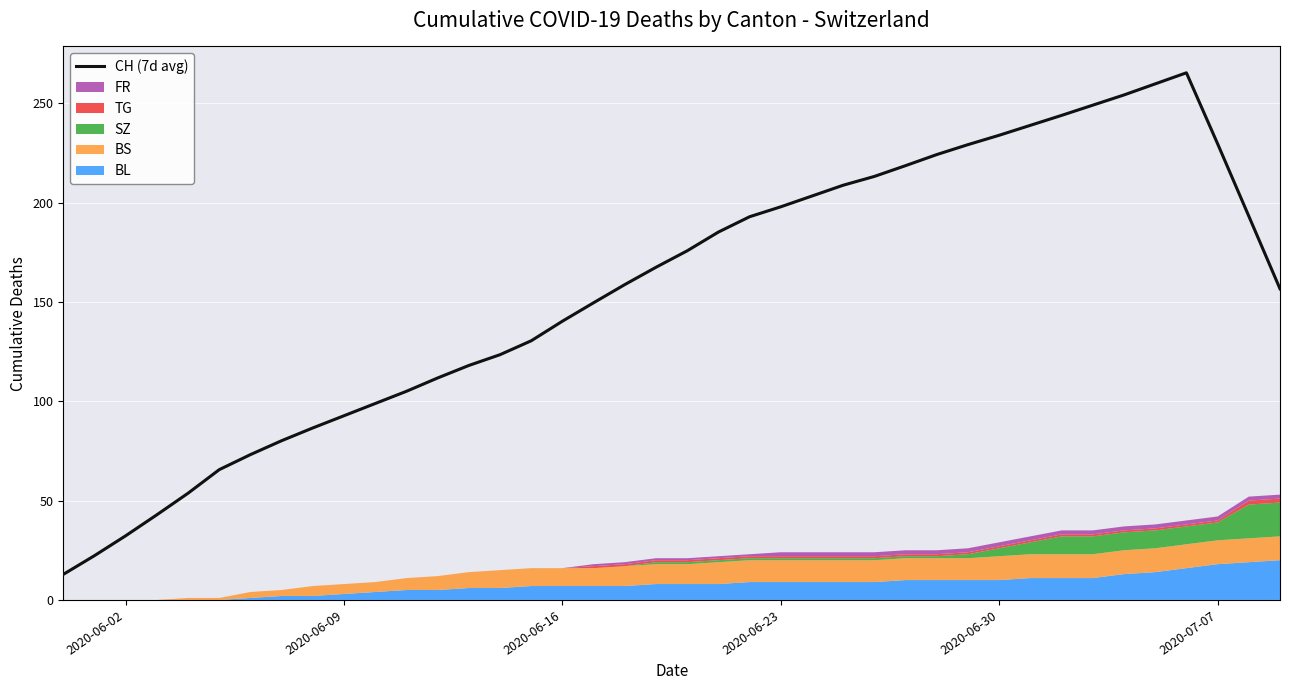

True or false: there are more than 0 points higher than both neighbors.

True